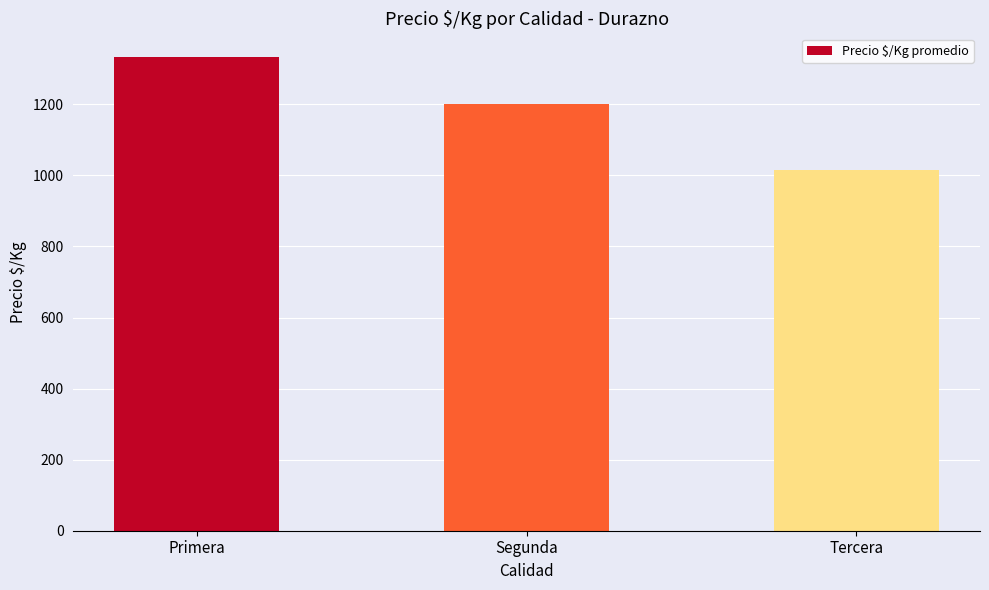

True or false: the data shows 1333.0 at Primera.

True